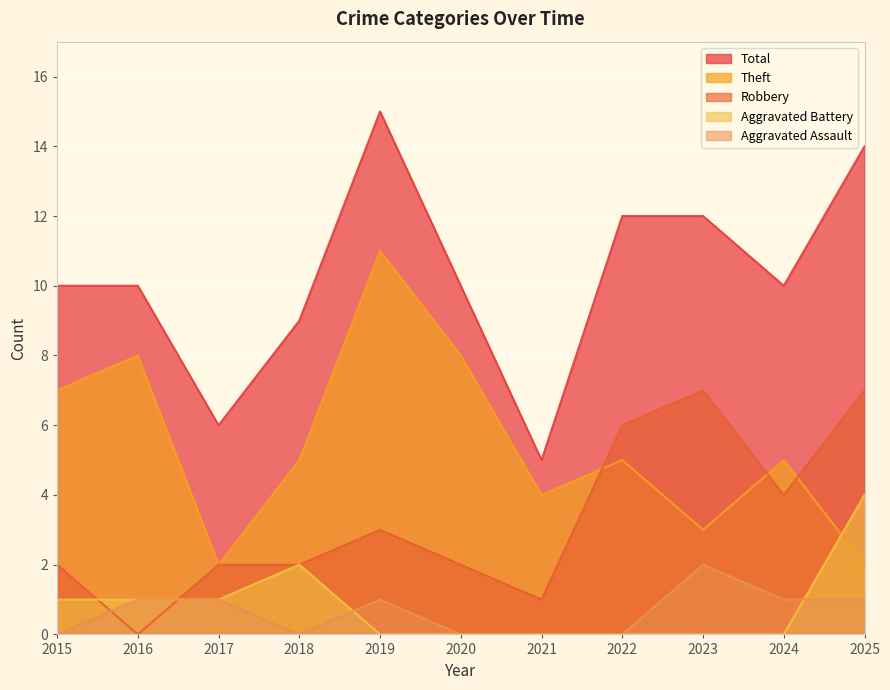

Which series has the largest range (max minus min)?

Total